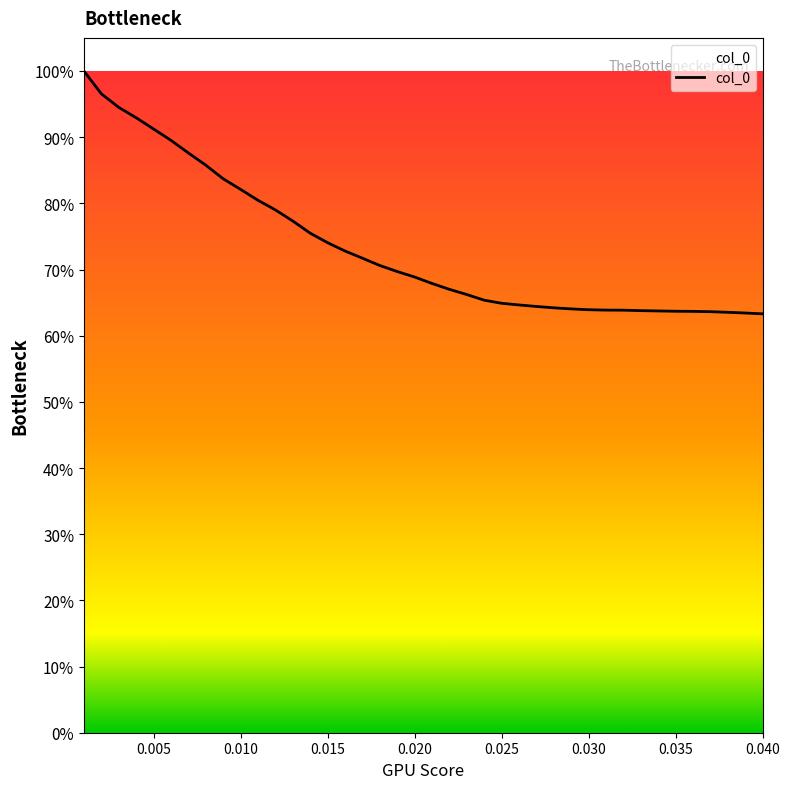

Does the chart have visible grid lines?

No